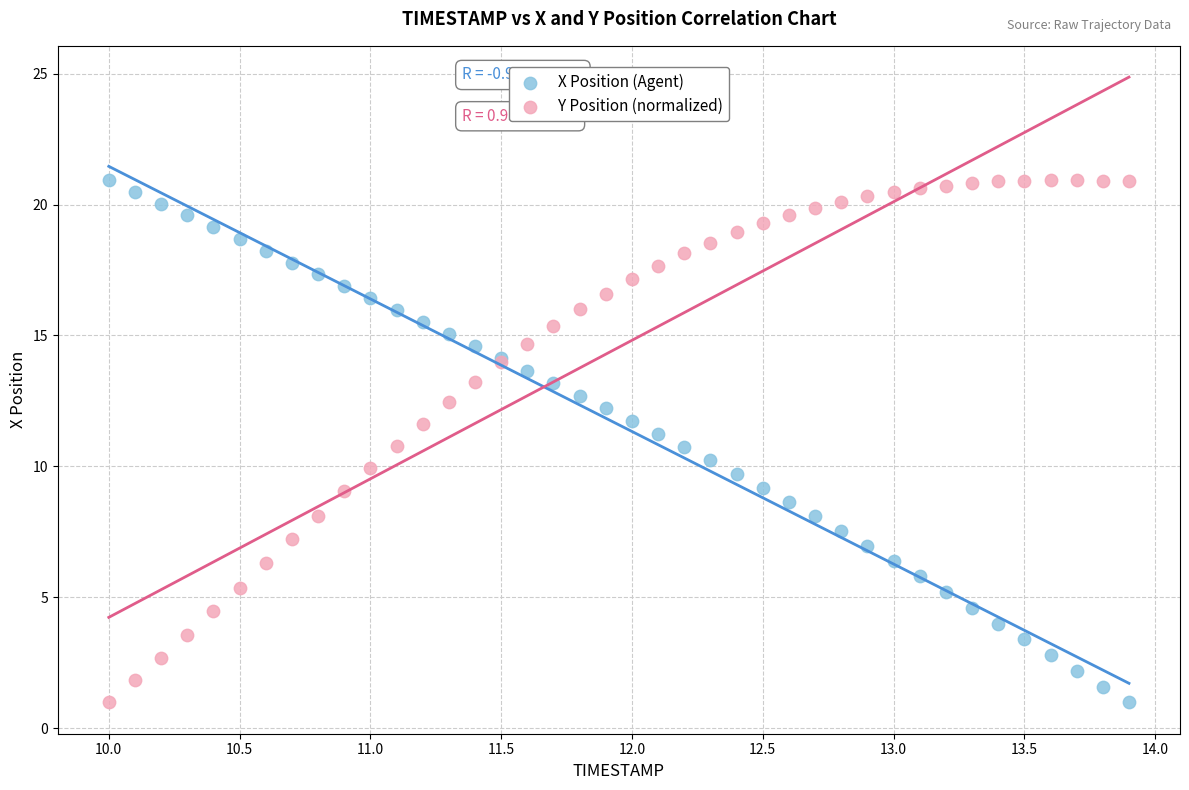

What is the X range (max minus min) for the scatter plot?

3.9